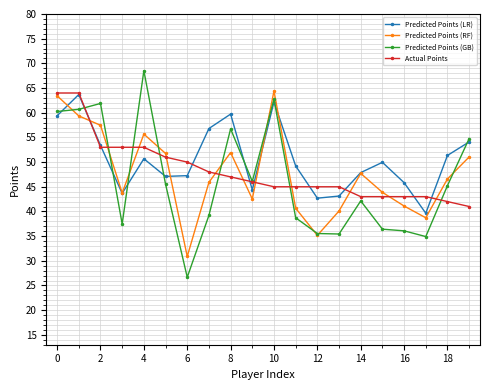

In Predicted Points (LR), how many points are higher than both neighbors (excluding endpoints)?

5